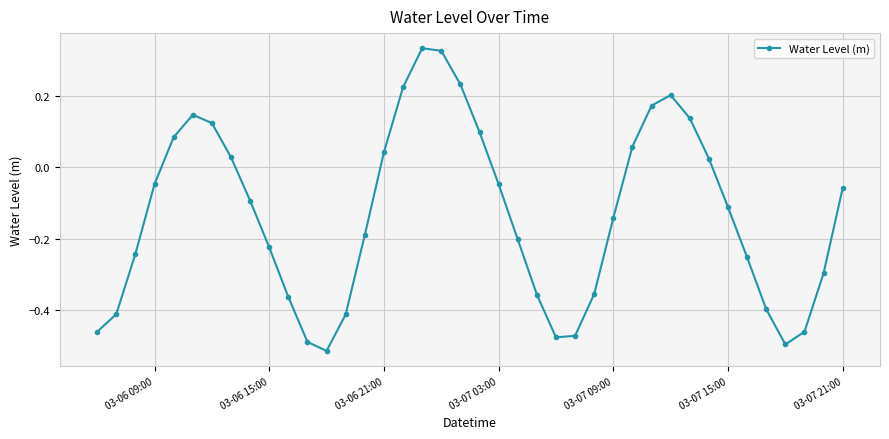

How many interior local valleys (lower than both neighbors) does the data have?

3